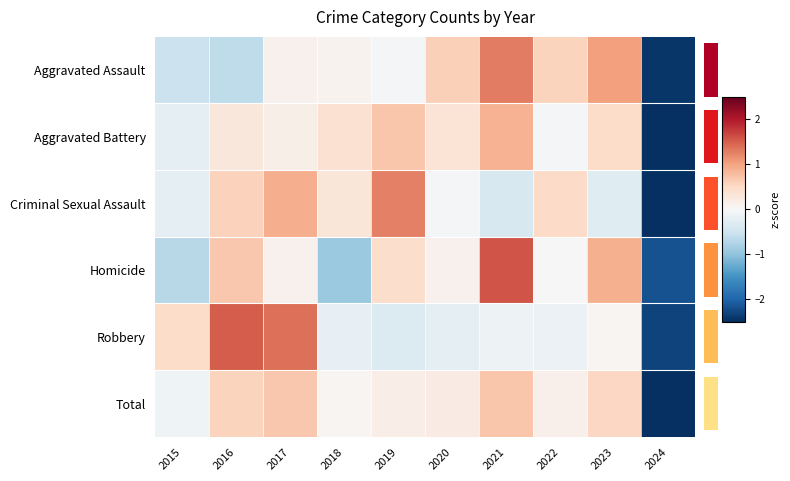

The value of Robbery at 2019 is -0.2. True or false?

False